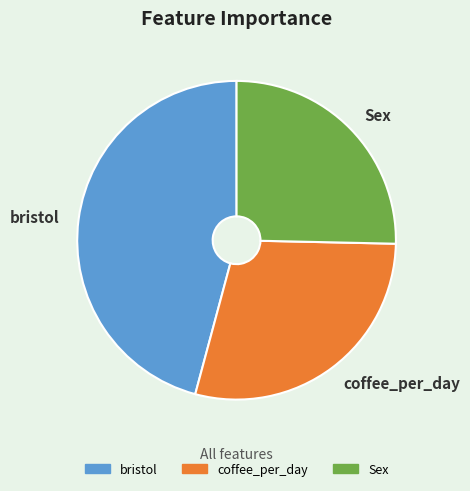

Does any single category account for the majority?

No